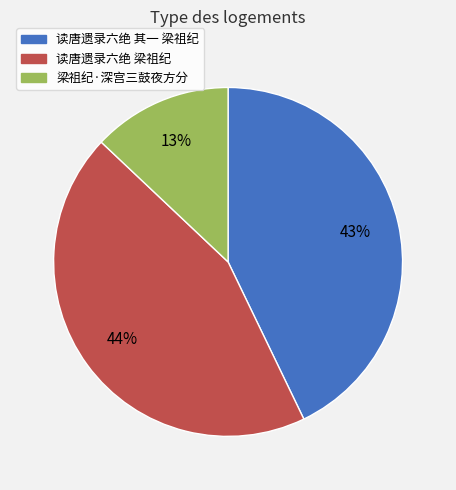

To the nearest percent, what percentage of the pie is 读唐遗录六绝 梁祖纪?

44%